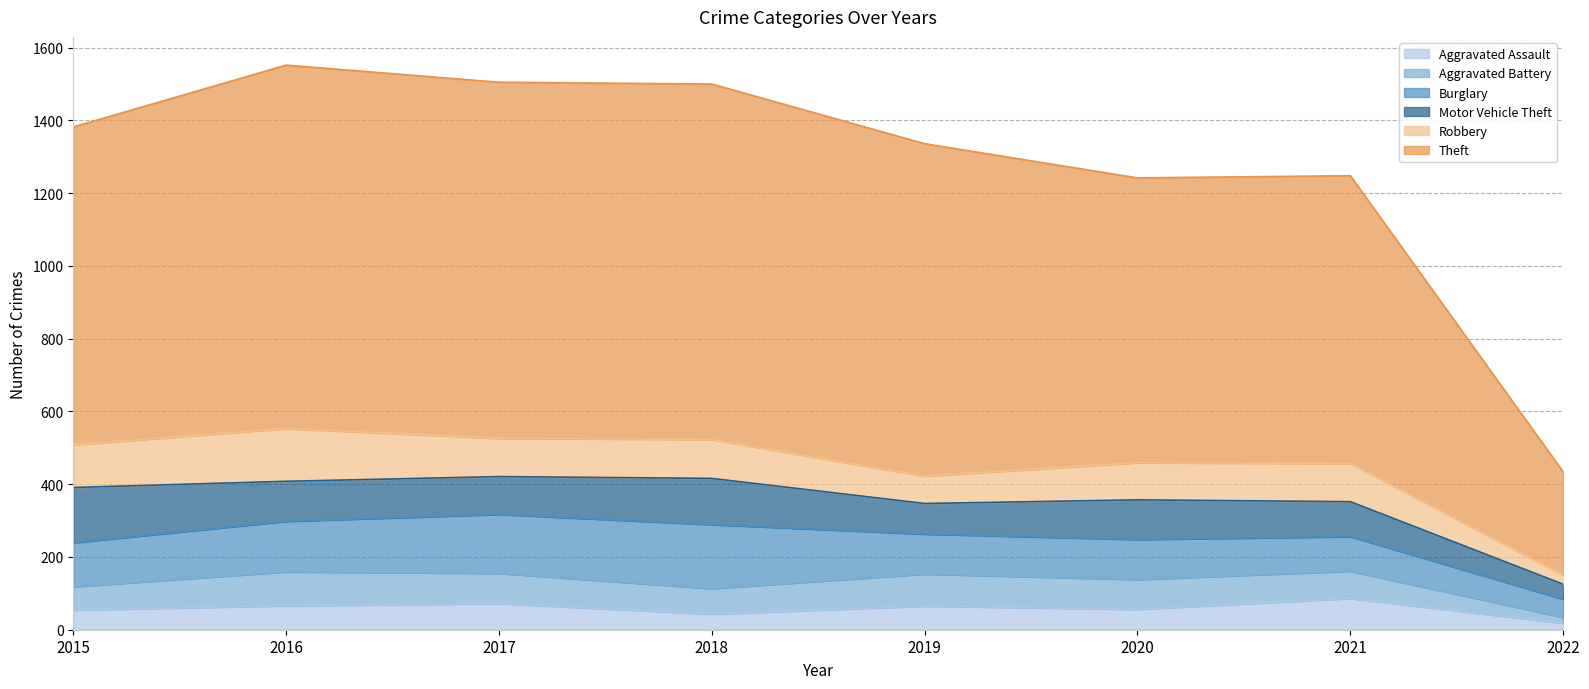

List the labels in order of Theft value, smallest first.

2022, 2020, 2021, 2015, 2019, 2018, 2017, 2016